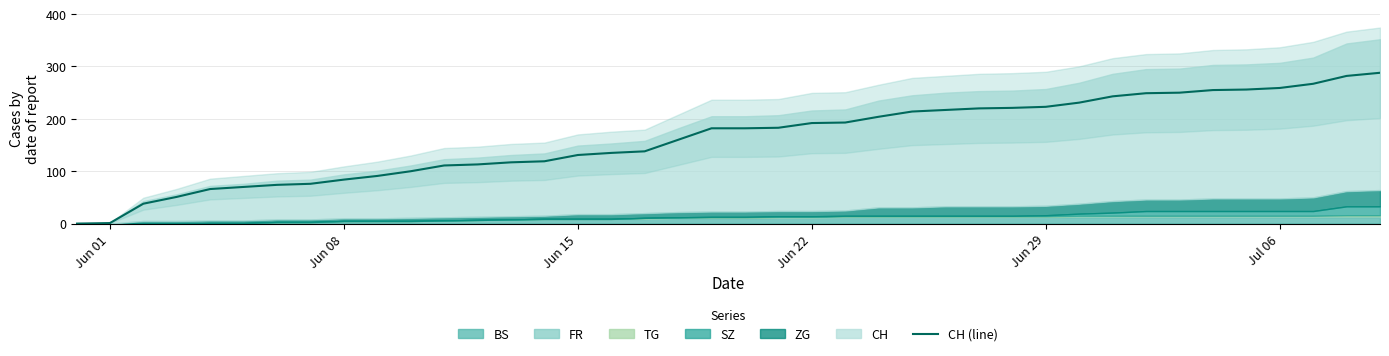

What is the highest value of the CH (line) series?

288